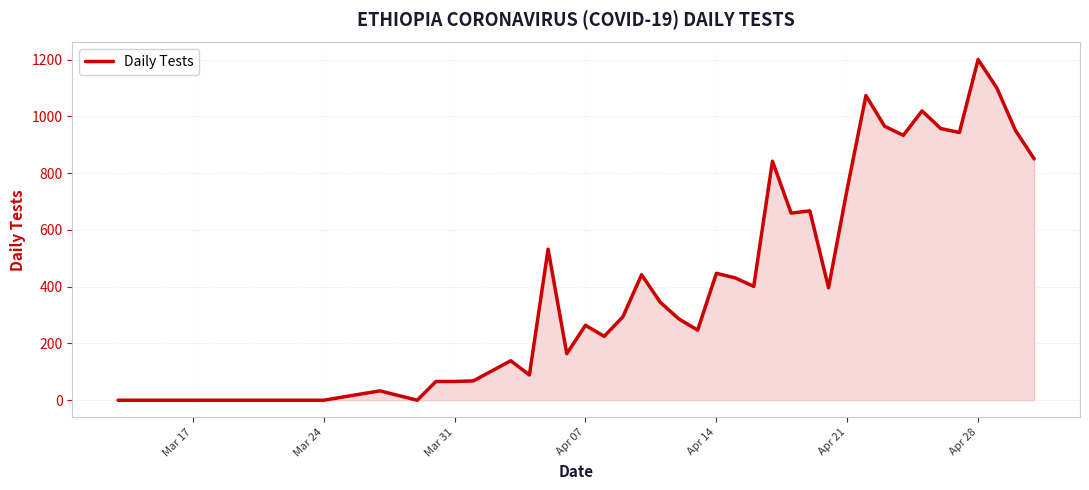

What is the maximum value shown in the chart?

1200